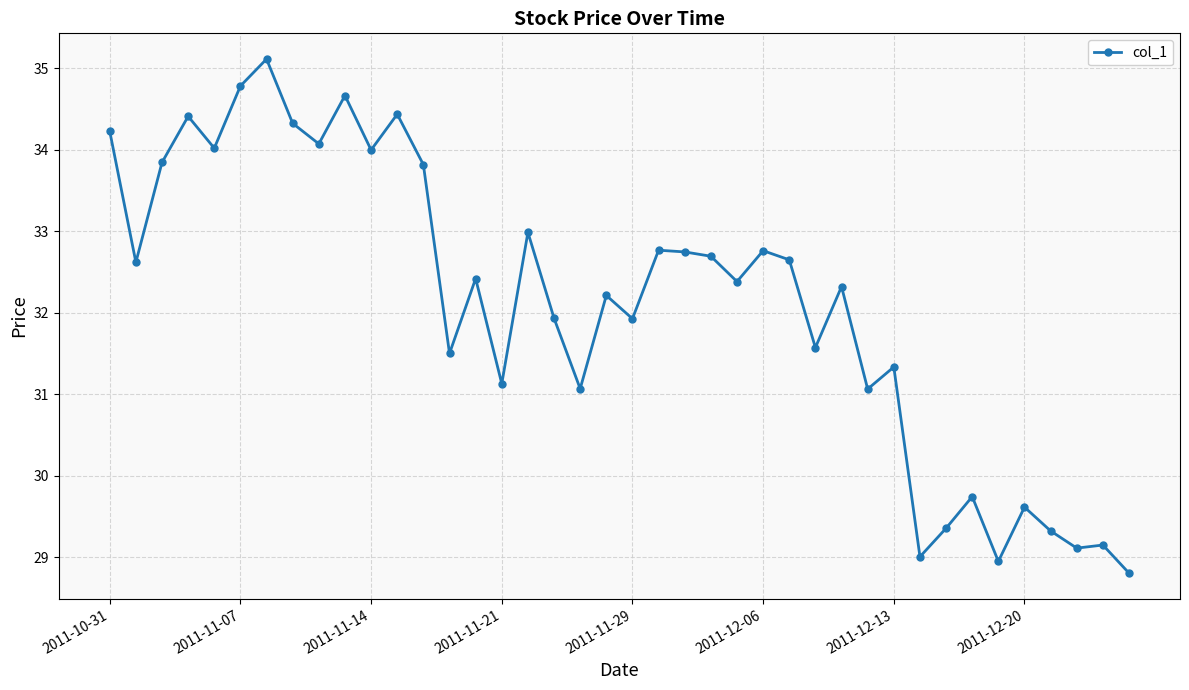

What is the average value?

32.1